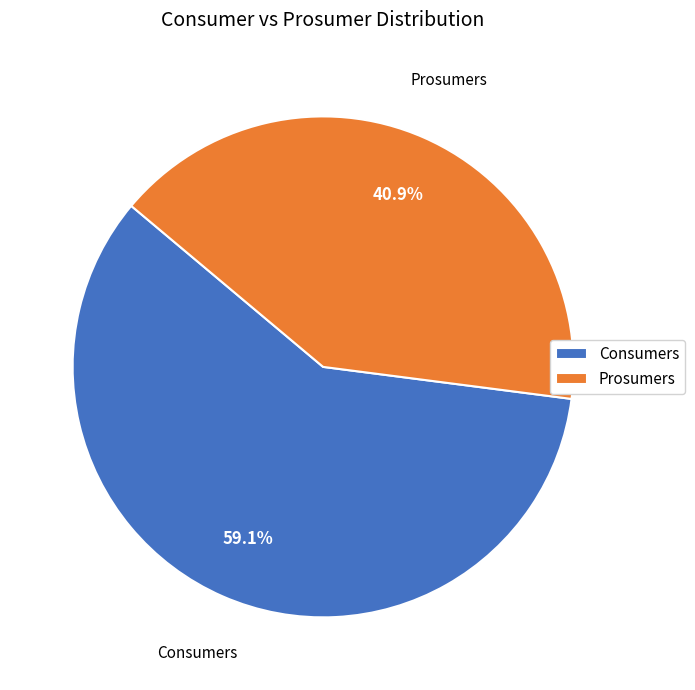

Count the number of slices in the pie.

2